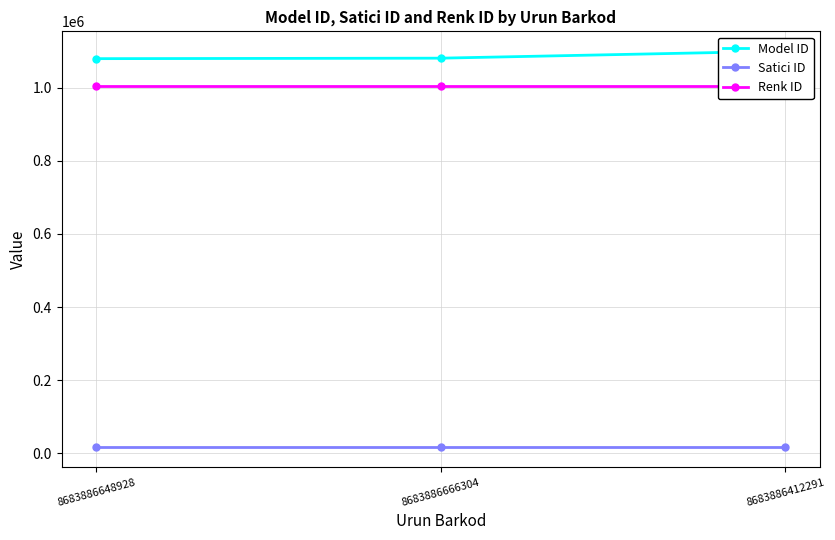

What is the label of the 2nd point from the right?

8683886666304